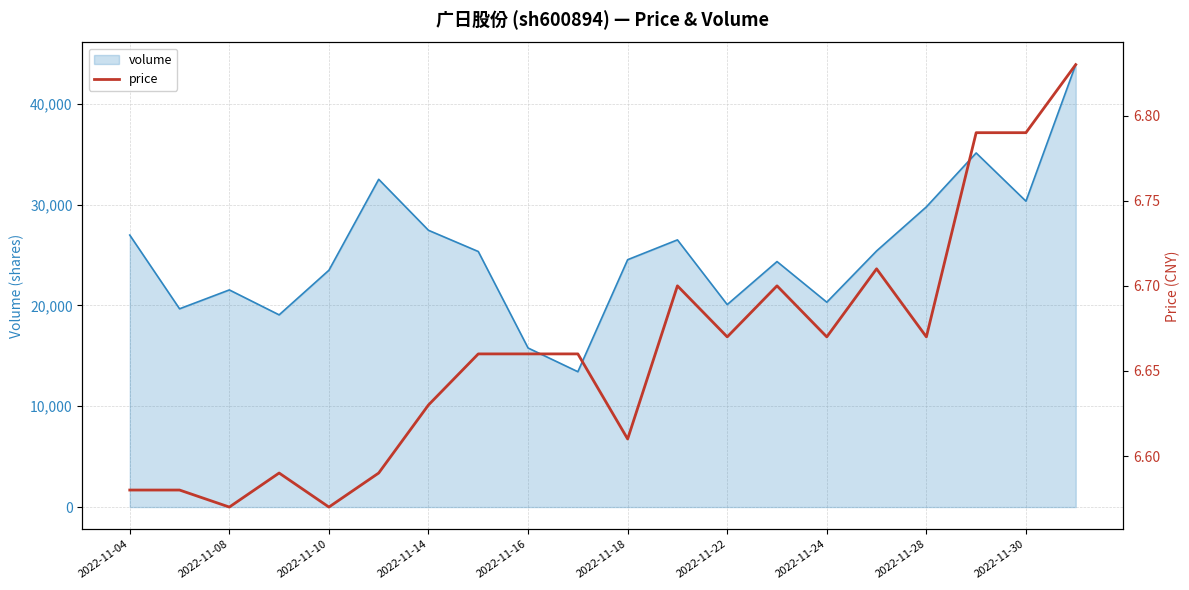

How many lines are shown in the chart?

1